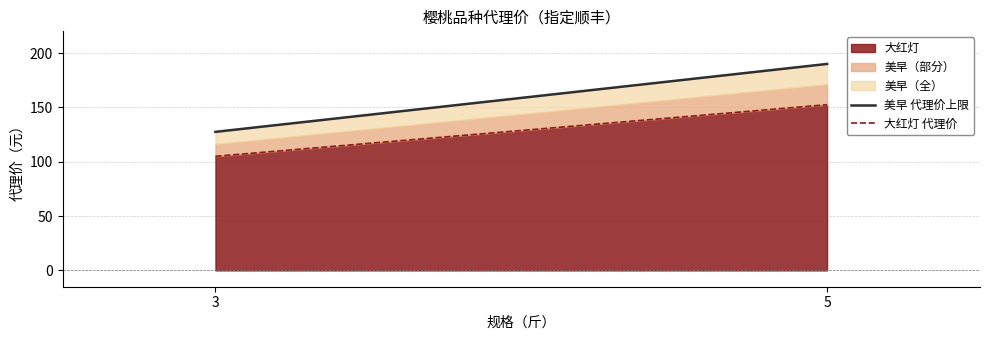

Reading right to left, what are all the values shown in this chart?

美早 代理价上限: 190.0	127.5
大红灯 代理价: 152.5	105.0